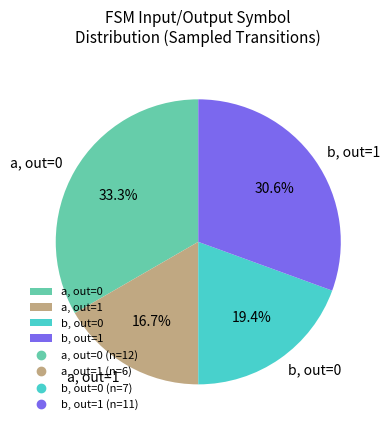

Combined, do a, out=0 and b, out=1 account for over 50%?

Yes